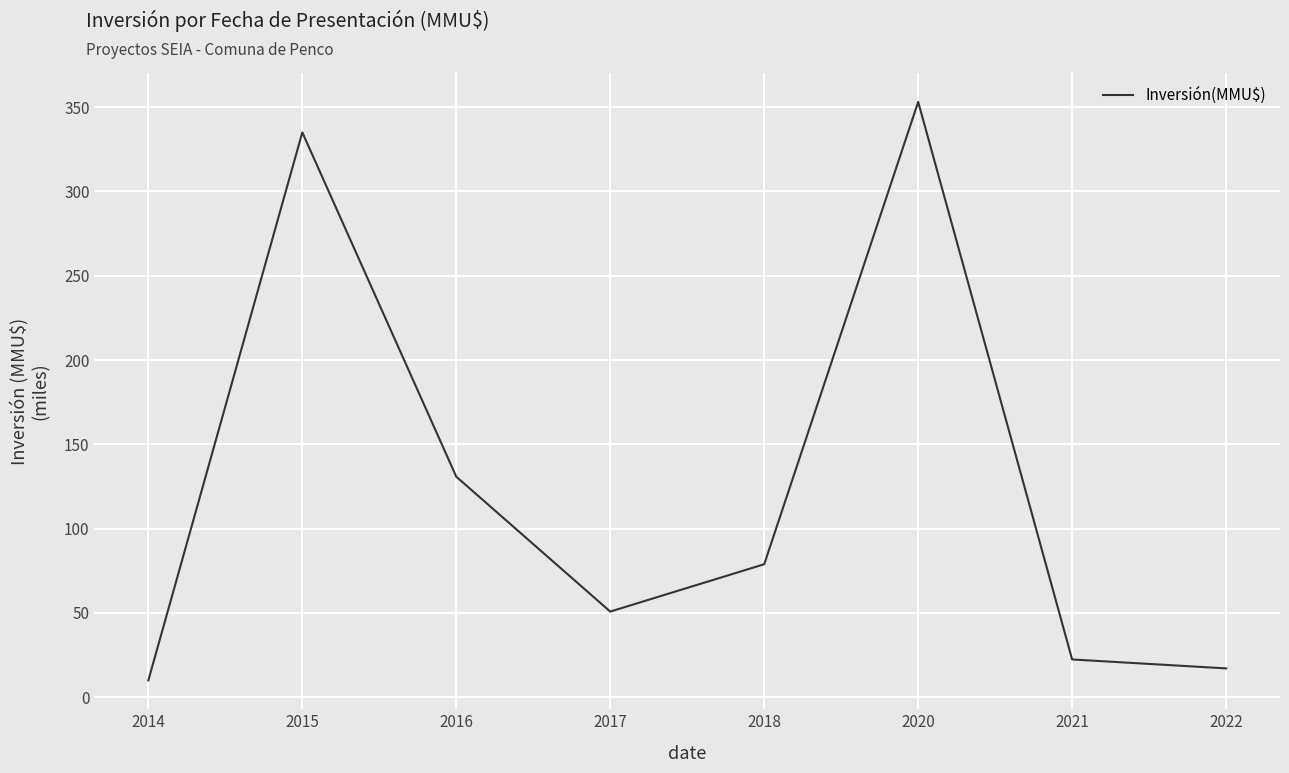

Which category has the lowest value across all series?

2014